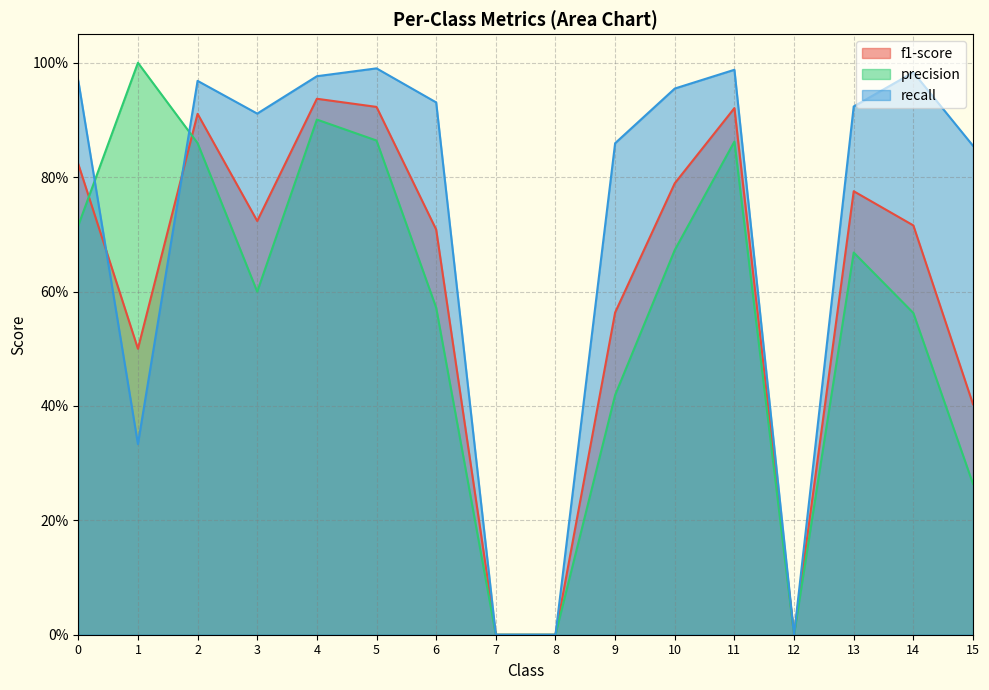

Is it true that f1-score equals 0.5 at 1?

True